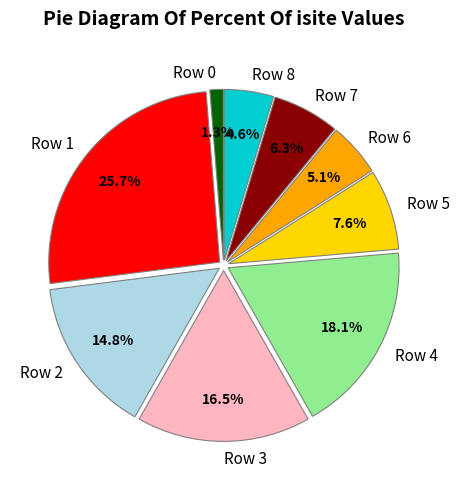

Does Row 4 account for over 50% of the chart?

No